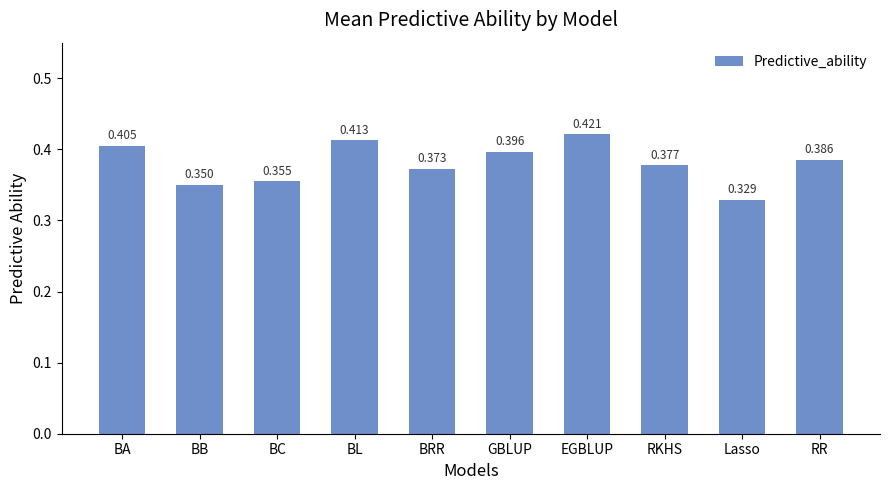

What is the label of the 2nd bar from the left?

BB